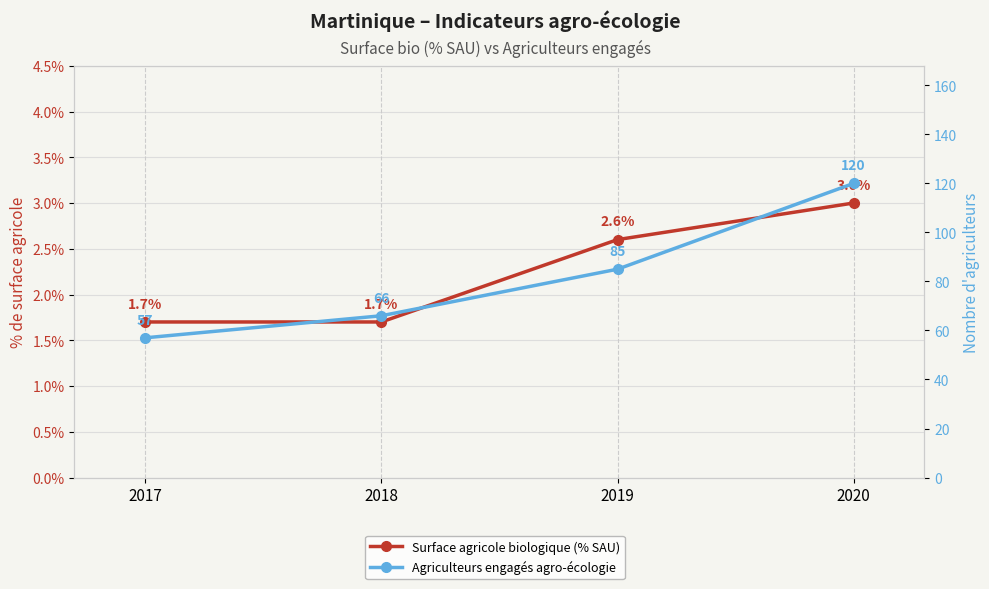

True or false: Agriculteurs engagés agro-écologie and Surface agricole biologique (% SAU) cross at least once.

False